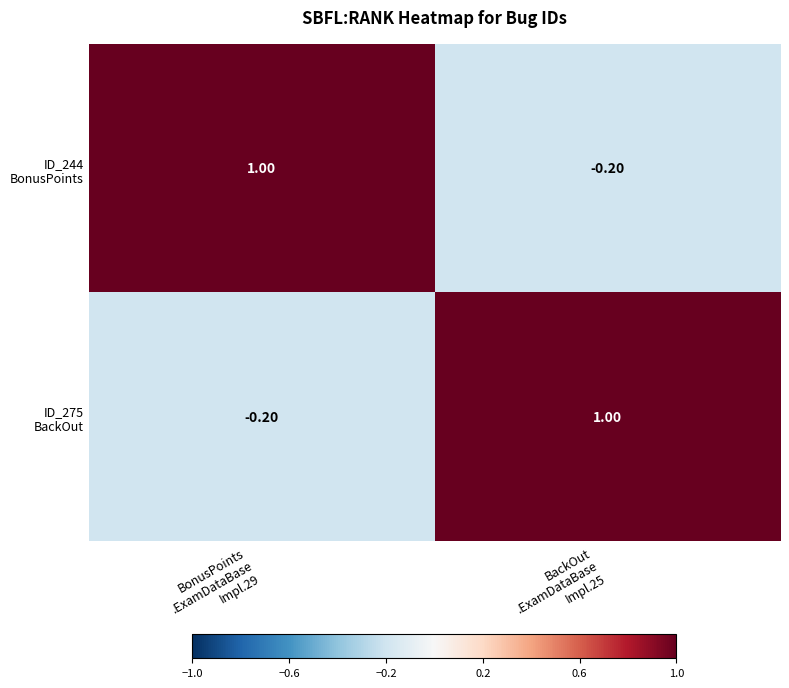

How many categories are shown in the chart?

2